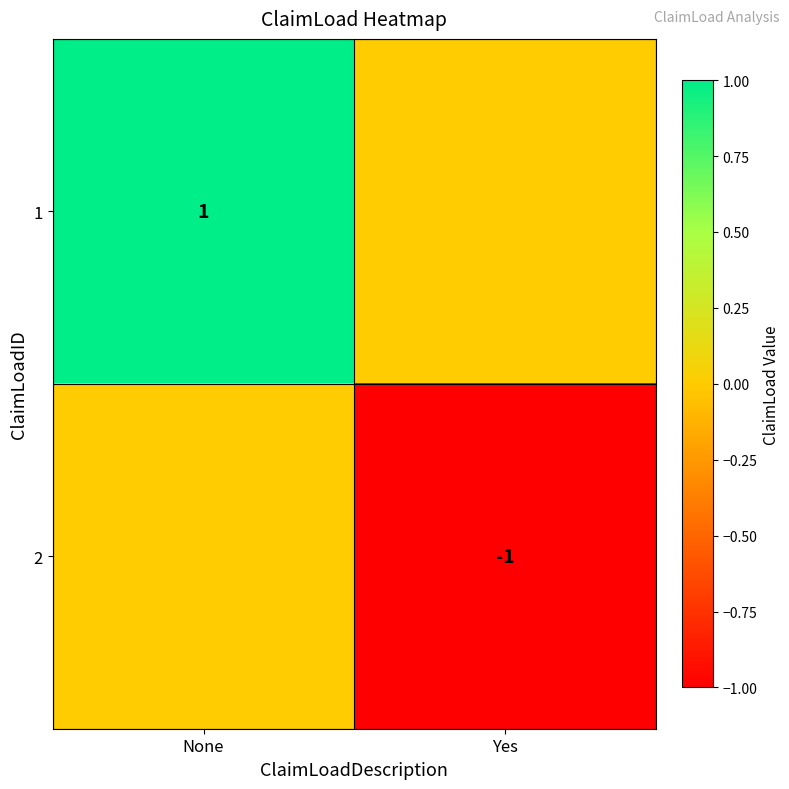

True or false: 2 has a value of -2 at Yes.

False